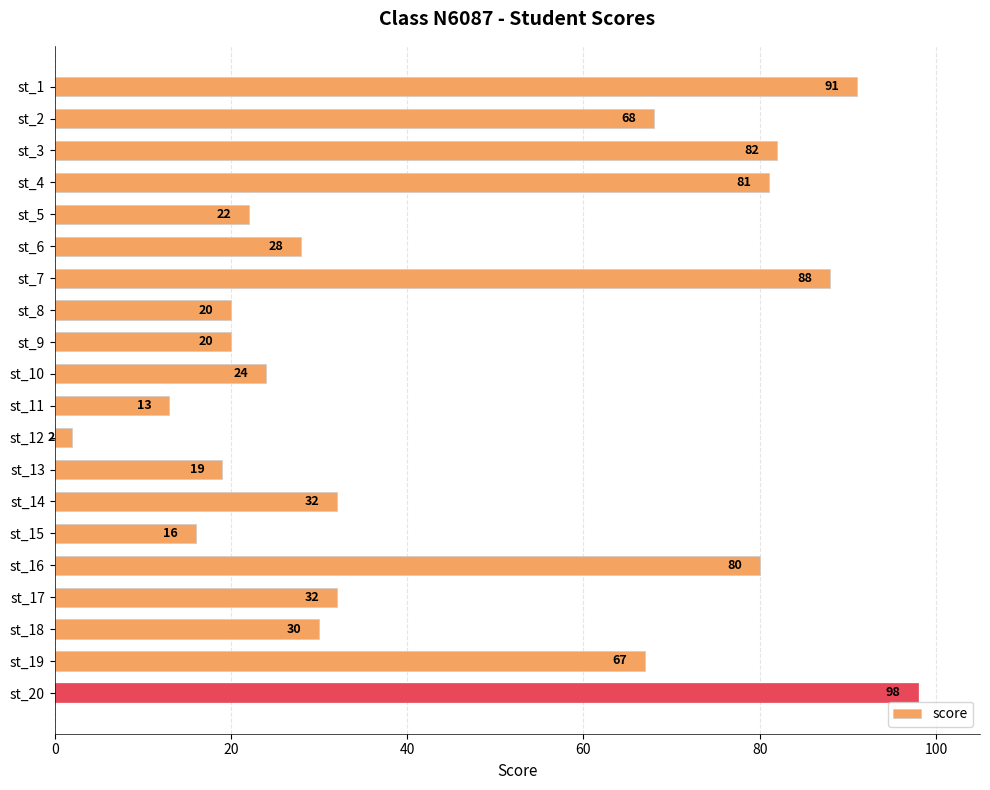

What is the sum of the values at st_2 and st_14?

100